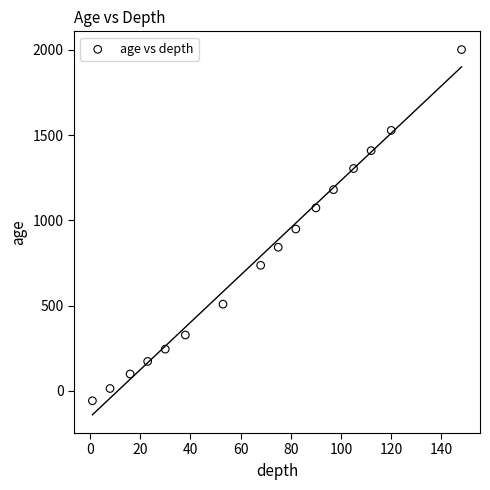

What is the range of Y values (max minus min)?

2061